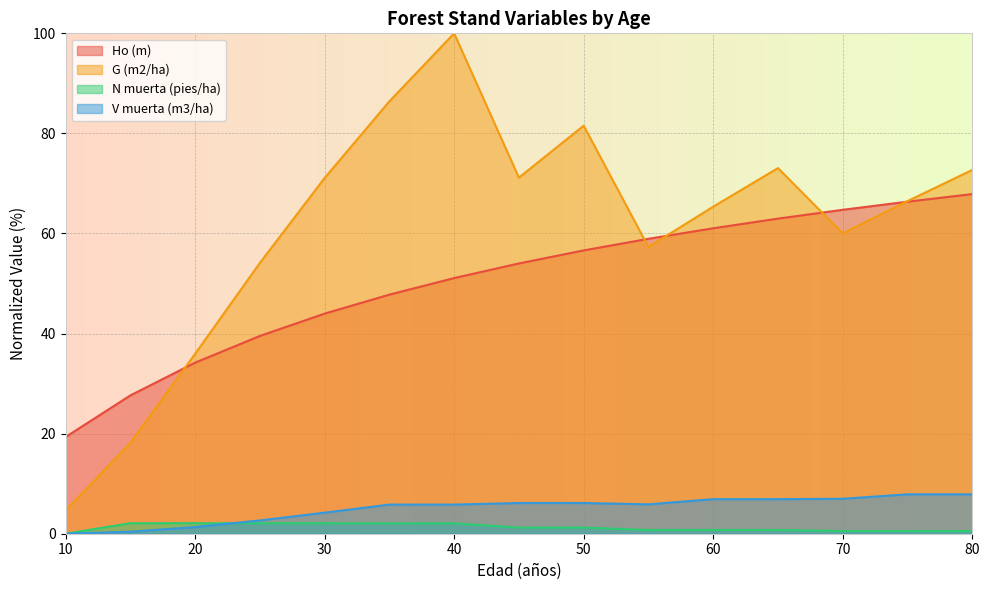

What are all the series names shown in the legend?

Ho (m), G (m2/ha), N muerta (pies/ha), V muerta (m3/ha)